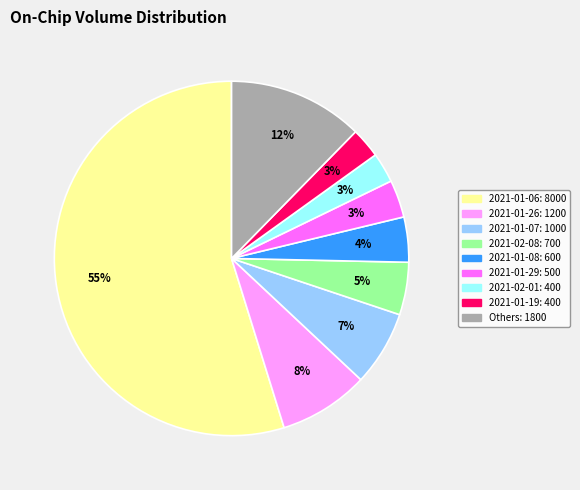

To the nearest percent, what is the difference between the largest and smallest slice percentages?

52%